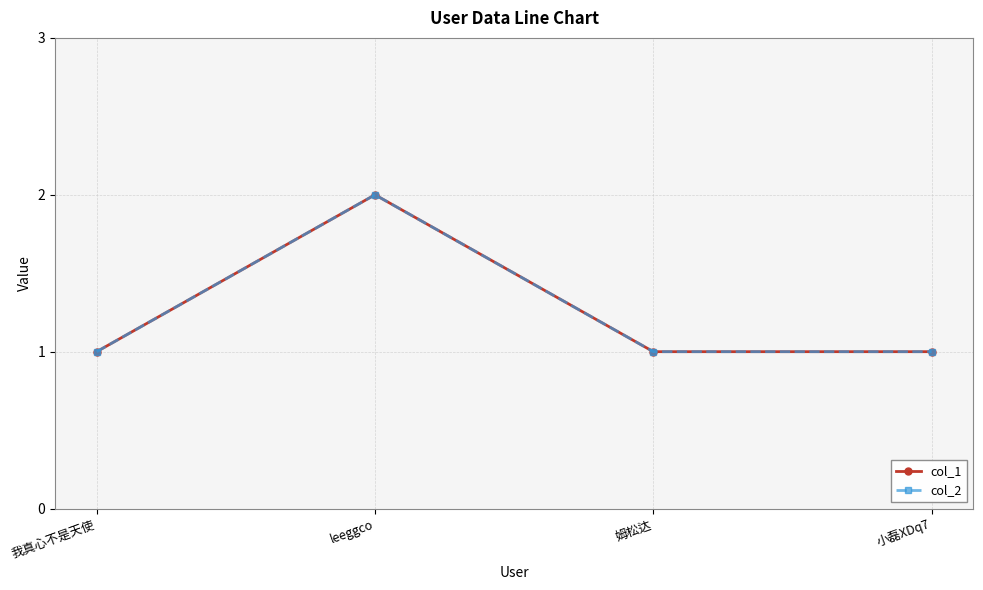

Reading left to right, extract all data points from this chart.

col_1: 我真心不是天使=1	leeggco=2	姆松达=1	小磊XDq7=1
col_2: 我真心不是天使=1	leeggco=2	姆松达=1	小磊XDq7=1